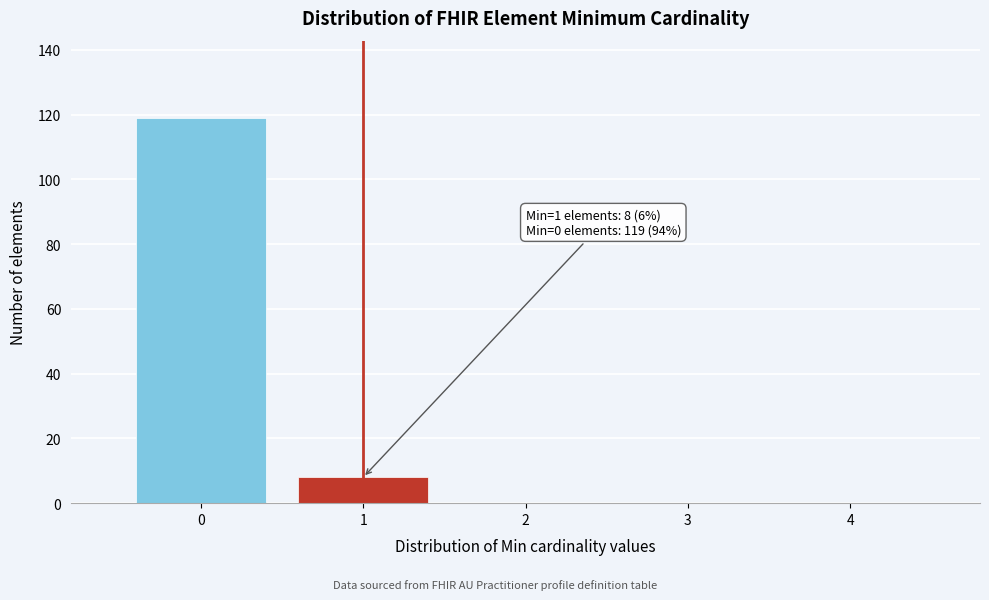

Which range on the x-axis has the tallest bar?

-0.5 to 0.5